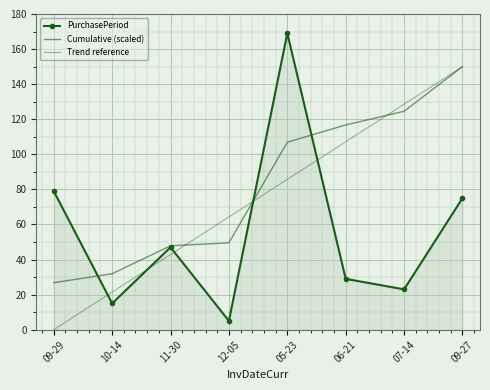

What are all the series names shown in the legend?

PurchasePeriod, Cumulative (scaled), Trend reference